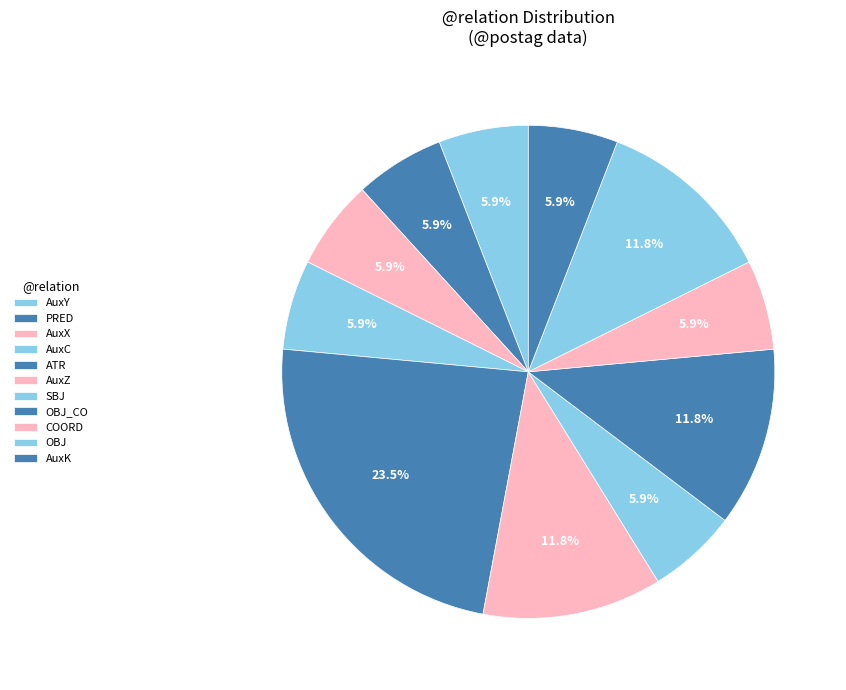

What is the ratio of the value at AuxY to the value at OBJ?

0.5